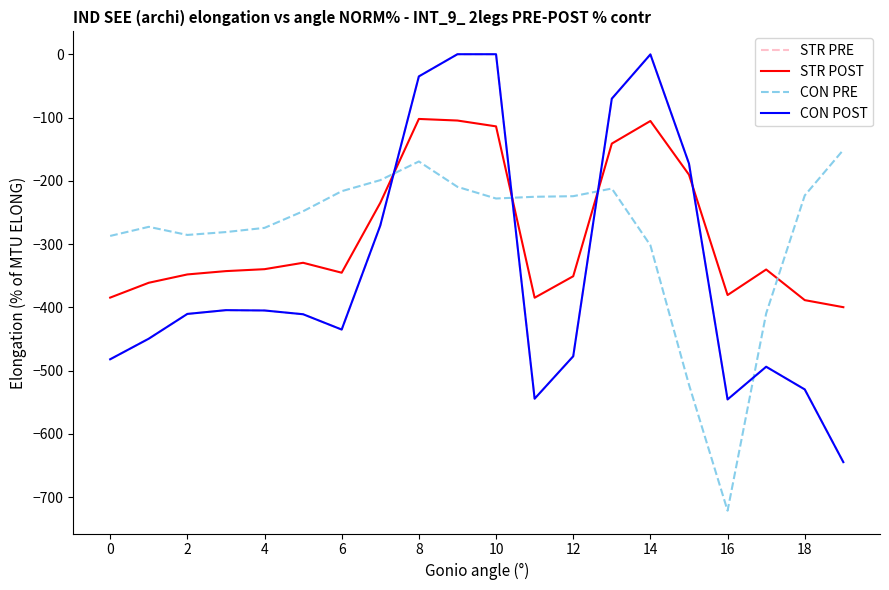

How many interior local peaks does the STR POST series have?

4